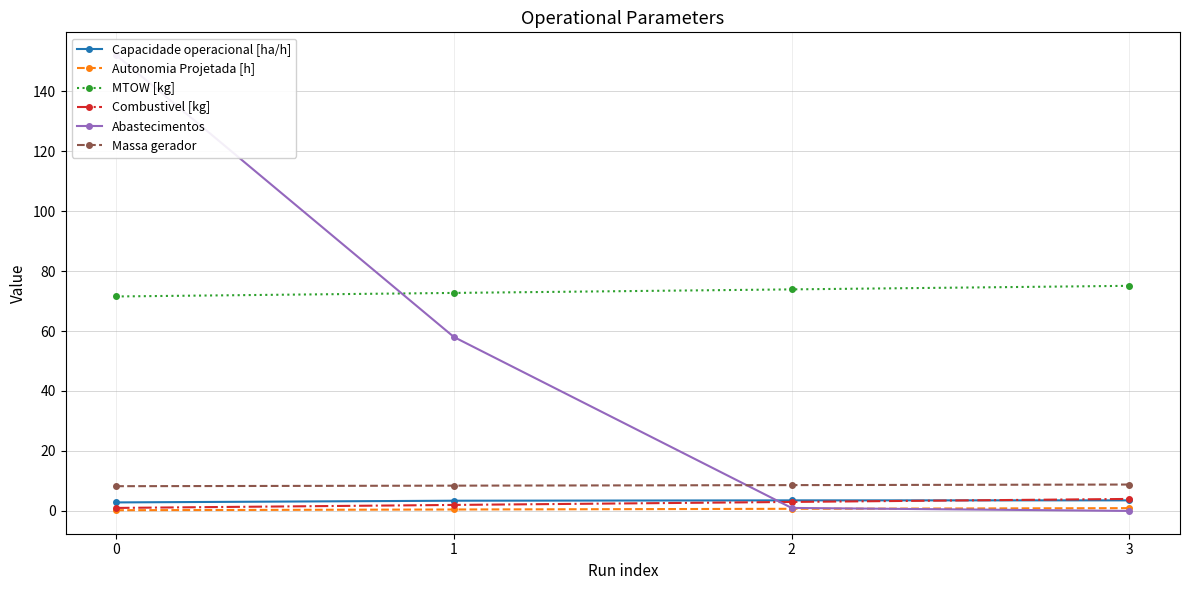

True or false: MTOW [kg] and Autonomia Projetada [h] cross at least once.

False